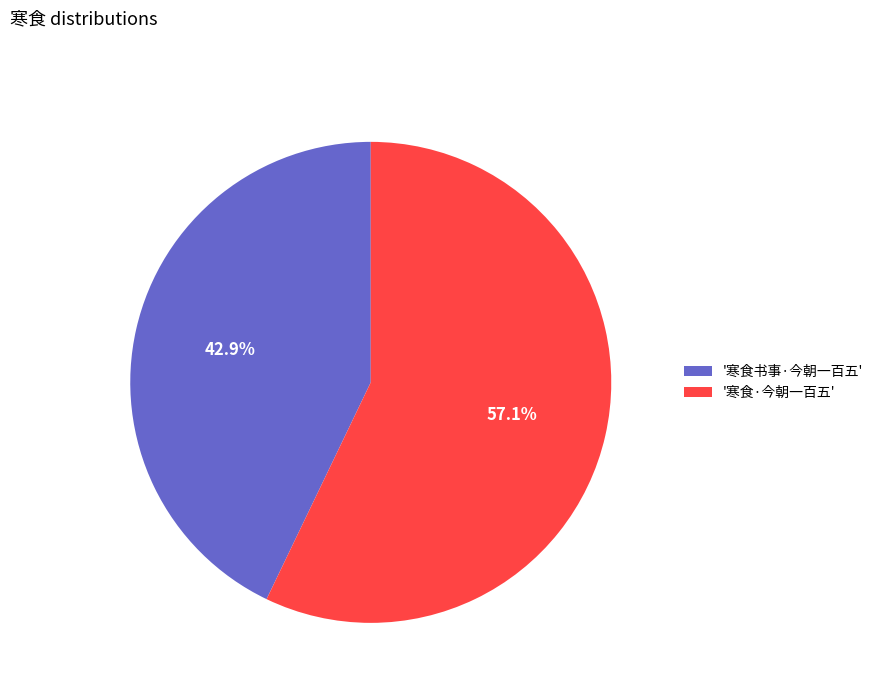

Do '寒食·今朝一百五' and '寒食书事·今朝一百五' together represent more than half of the pie?

Yes